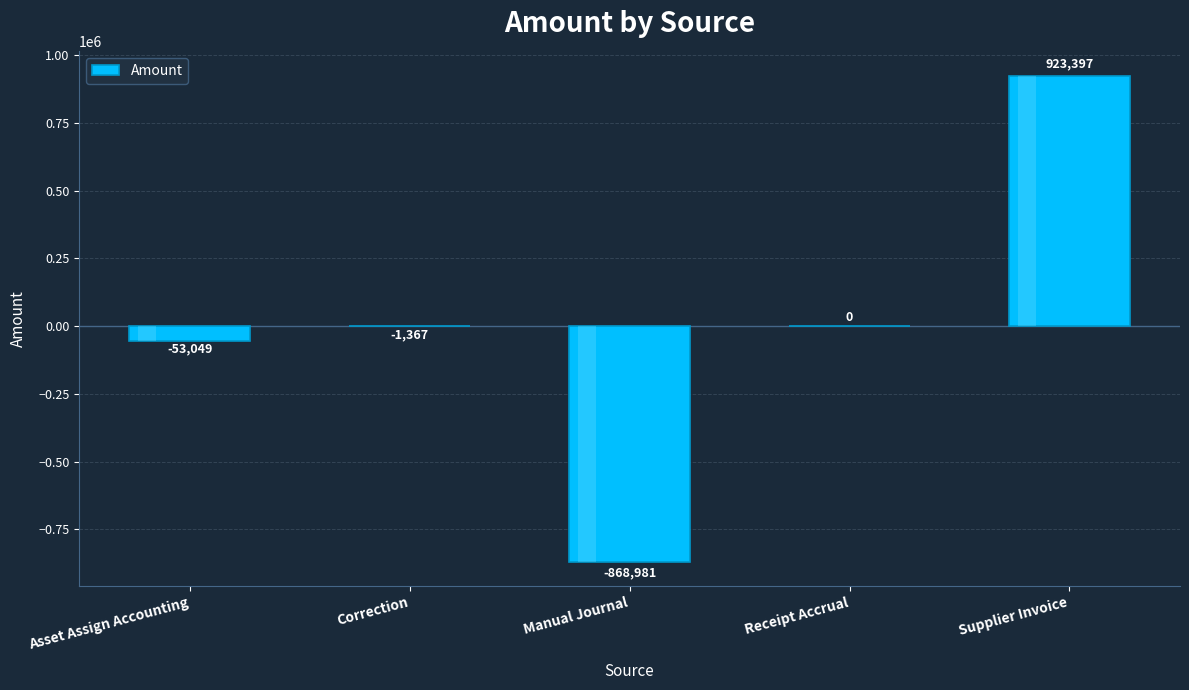

What is the greatest value displayed?

923396.6